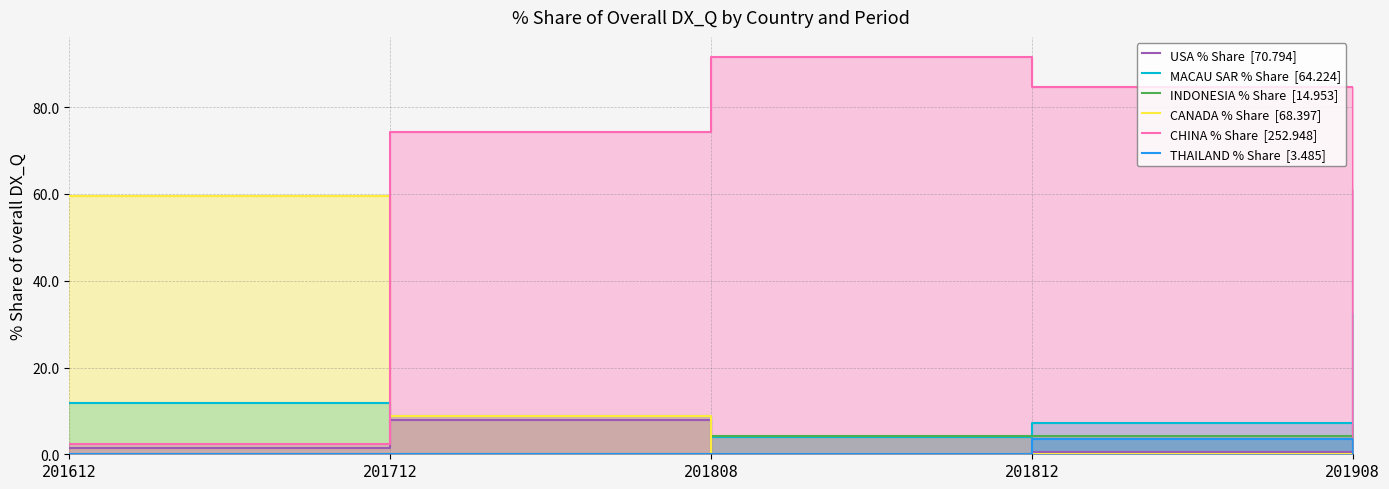

What is the value of the CHINA % Share  [252.948] point at the 3rd from the left?

91.6